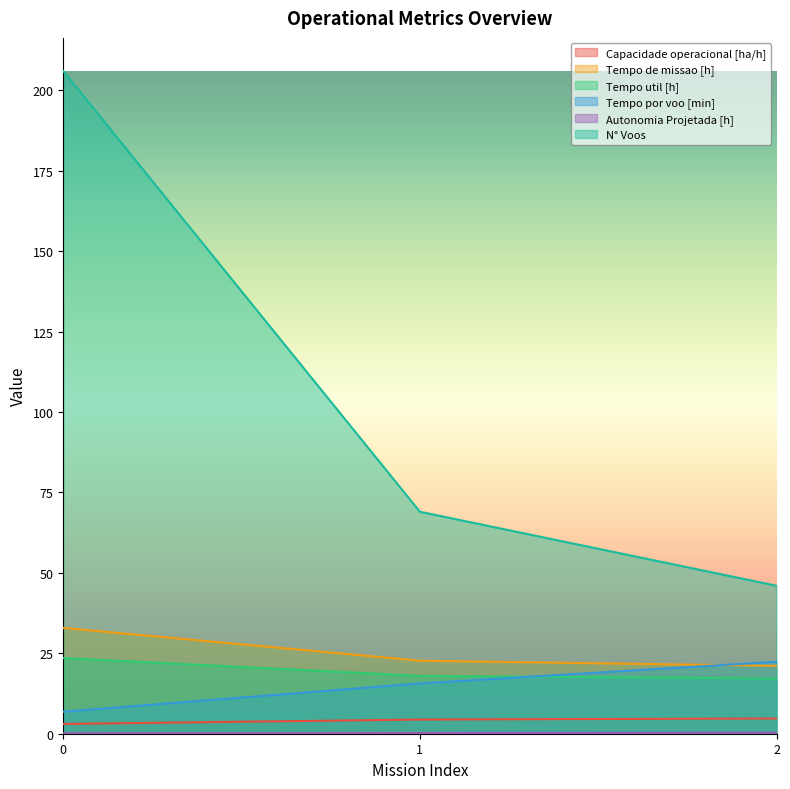

What is the difference between the highest and lowest values at 1?

68.8